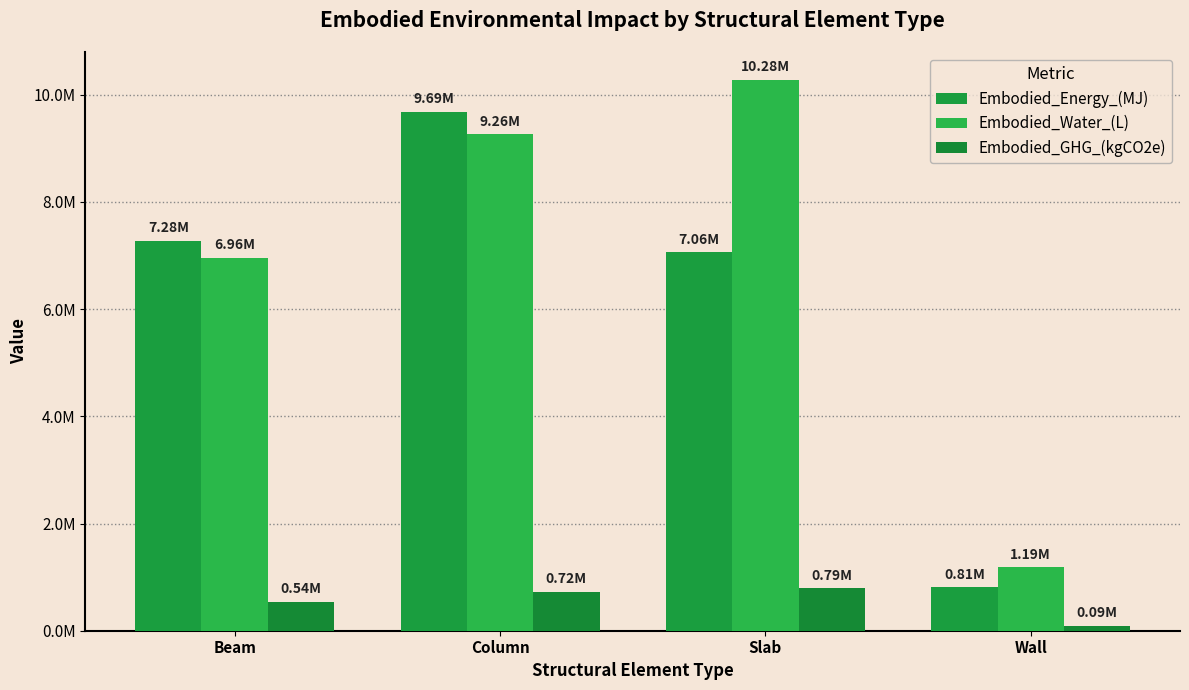

Is the value of Embodied_Energy_(MJ) at Wall greater than the value of Embodied_GHG_(kgCO2e) at Column?

Yes